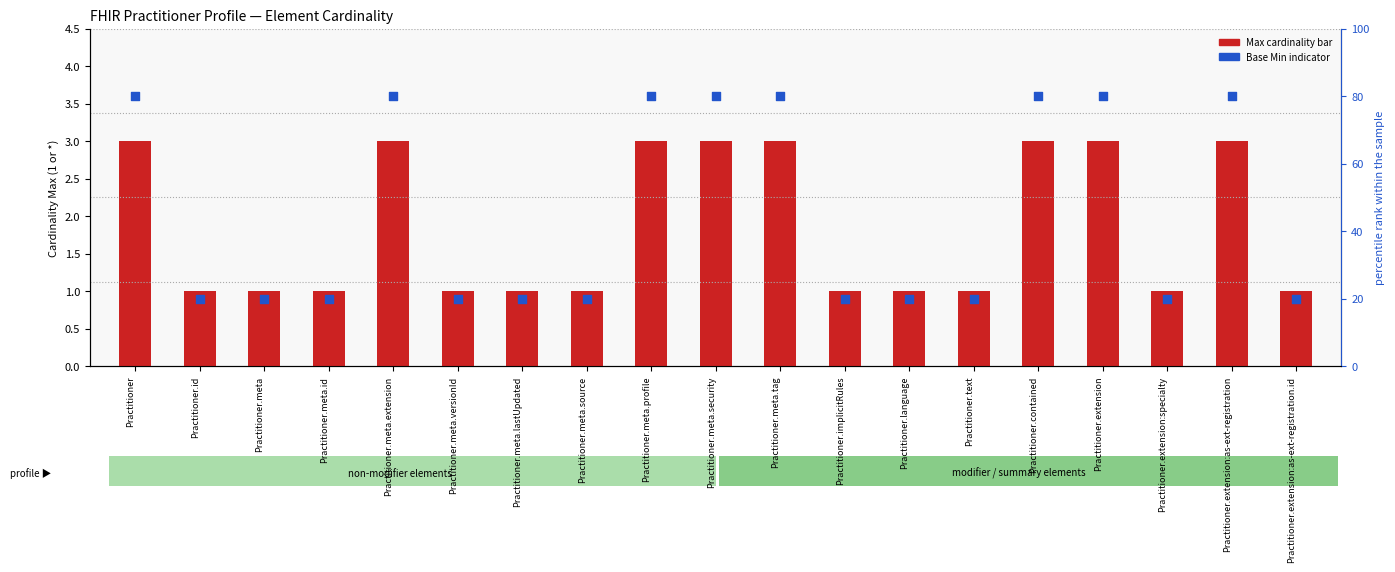

At how many categories does at least one series exceed 25?

8